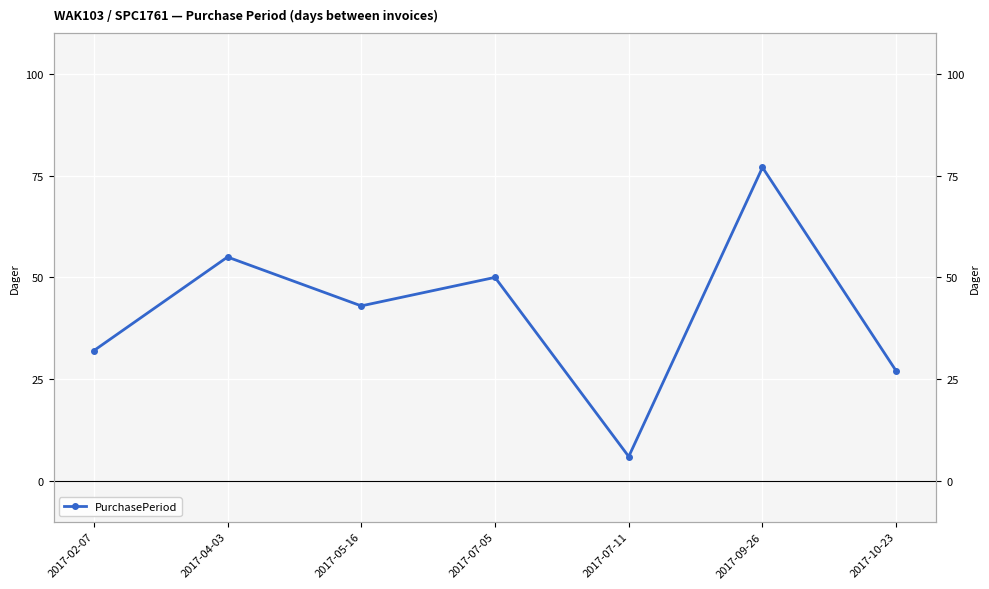

What value does the data have at 2017-04-03, to the nearest 10?

60